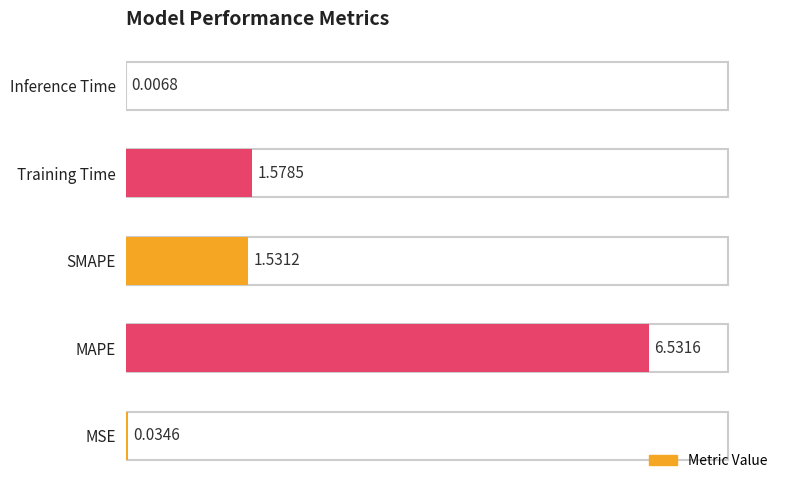

Which has a higher value, Inference Time or MAPE?

MAPE